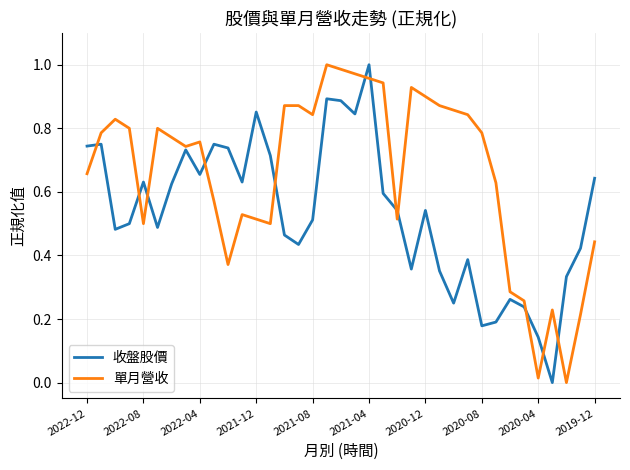

Which series has the largest total across all categories?

單月營收